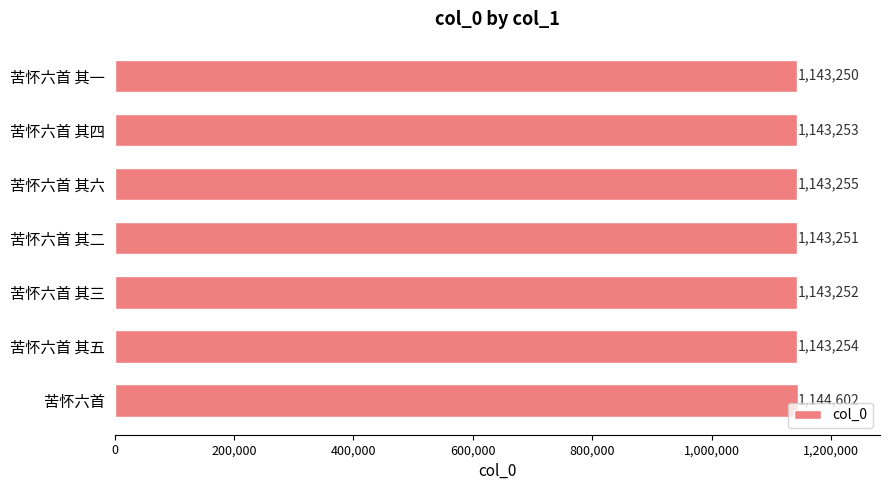

How many values are below 1143253?

3